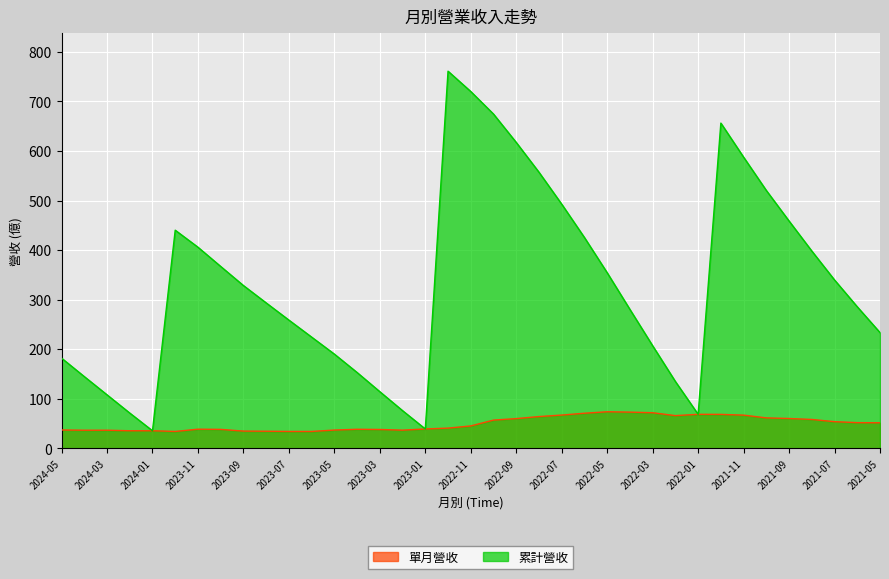

In 累計營收, how many points are higher than both neighbors (excluding endpoints)?

3